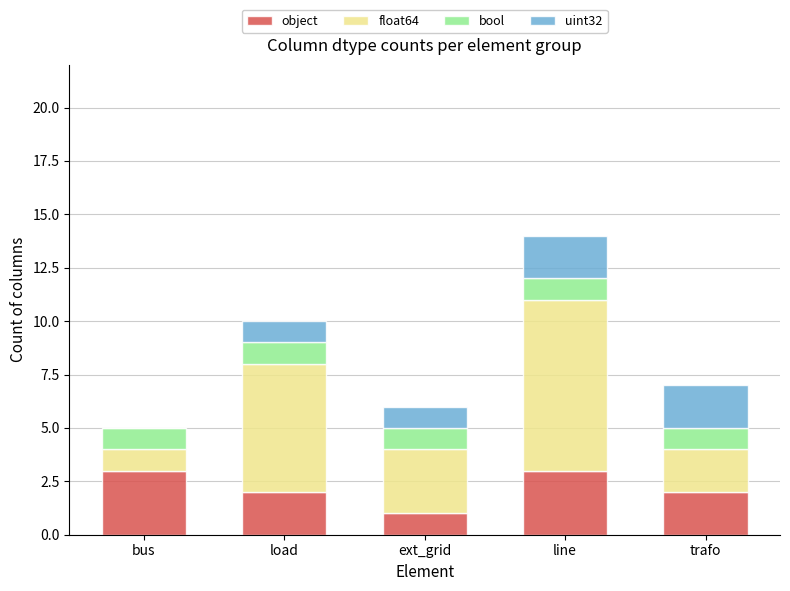

What is the average value of the object series?

2